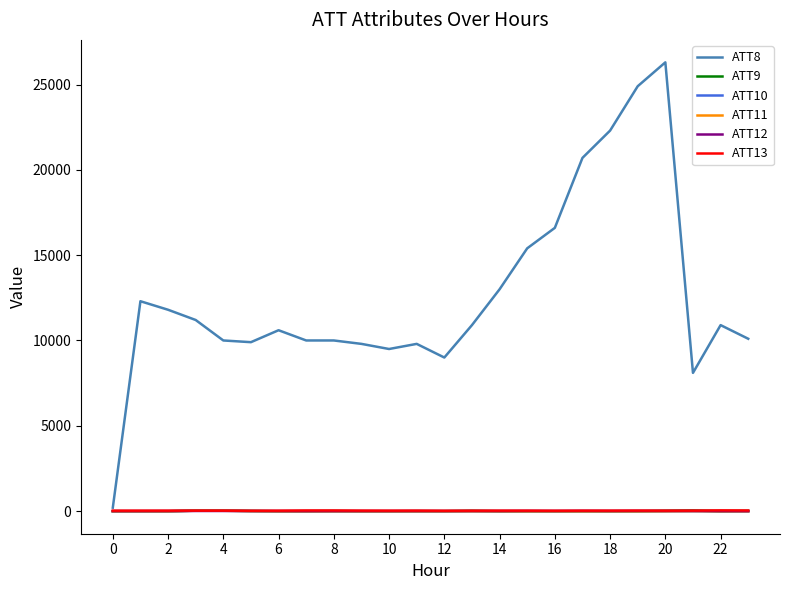

What is the minimum value shown in the chart?

-10.0